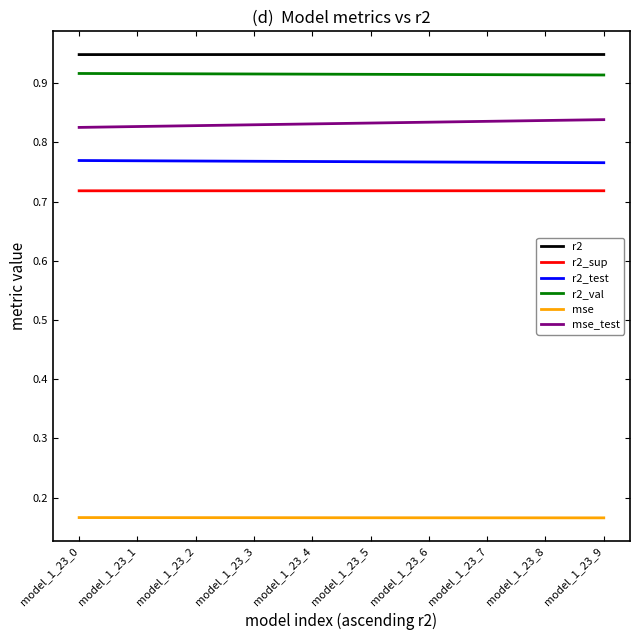

Rank the series at model_1_23_9 from highest to lowest value.

r2, r2_val, mse_test, r2_test, r2_sup, mse